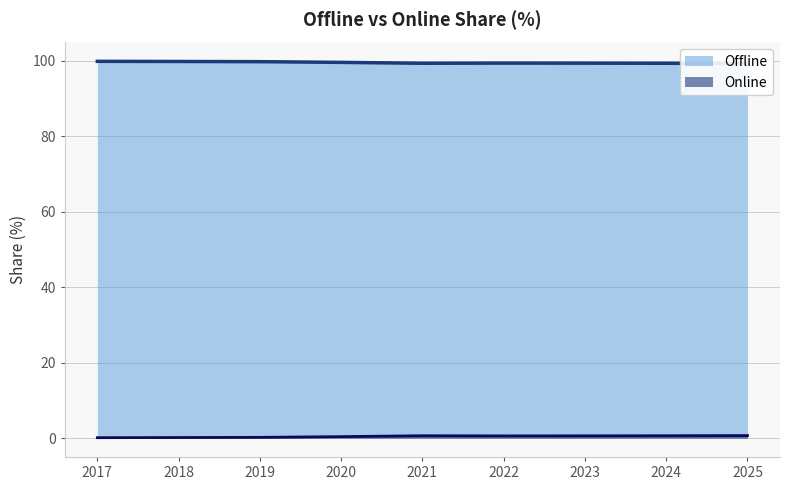

List the series in order of their peak value, highest first.

Offline, Online